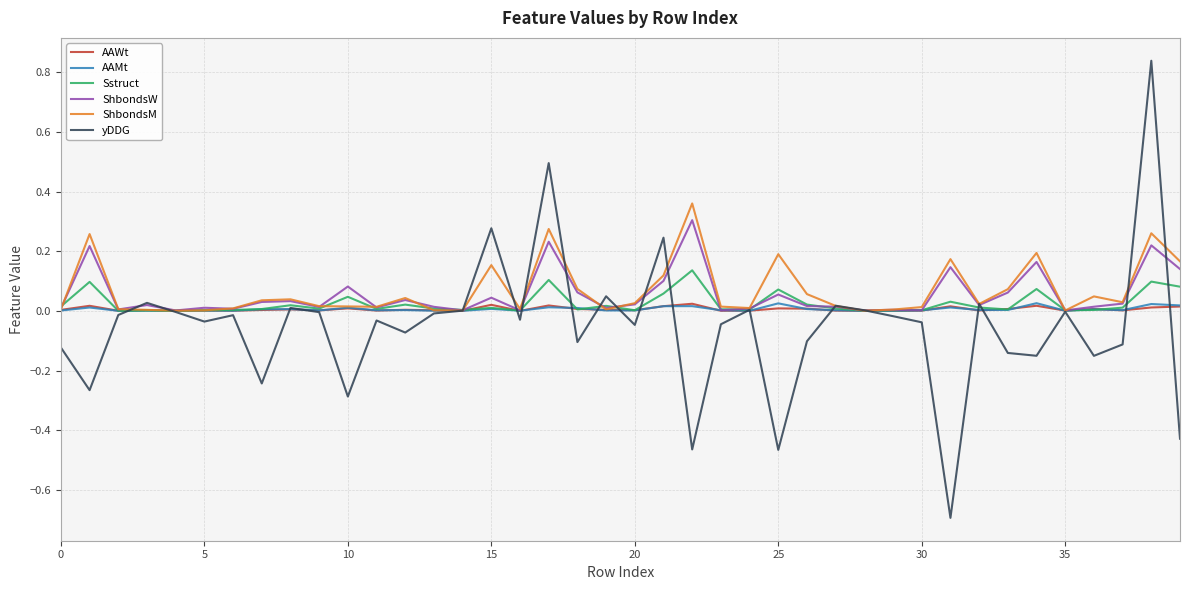

What is the minimum value shown in the chart?

-0.7